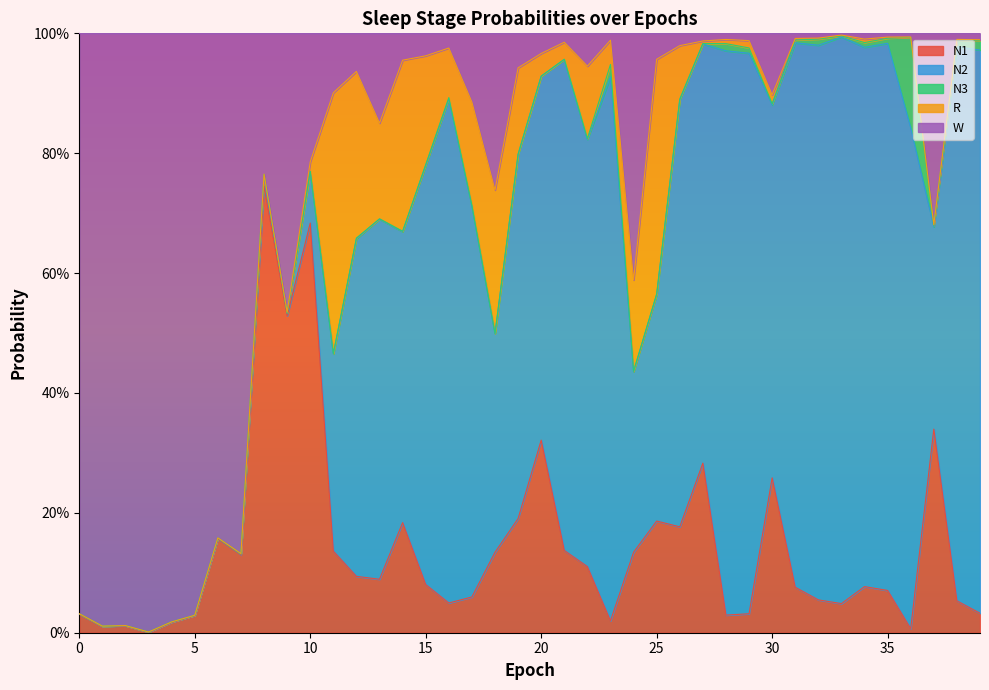

Reading left to right, extract all data points from this chart.

N1: 0.0	0.0	0.0	0.0	0.0	0.0	0.2	0.1	0.7	0.5	0.7	0.1	0.1	0.1	0.2	0.1	0.0	0.1	0.1	0.2	0.3	0.1	0.1	0.0	0.1	0.2	0.2	0.3	0.0	0.0	0.3	0.1	0.1	0.0	0.1	0.1	0.0	0.3	0.1	0.0
N2: 0.0	0.0	0.0	0.0	0.0	0.0	0.0	0.0	0.0	0.0	0.1	0.3	0.6	0.6	0.5	0.7	0.8	0.7	0.4	0.6	0.6	0.8	0.7	0.9	0.3	0.4	0.7	0.7	0.9	0.9	0.6	0.9	0.9	0.9	0.9	0.9	0.8	0.3	0.9	0.9
N3: 0.0	0.0	0.0	0.0	0.0	0.0	0.0	0.0	0.0	0.0	0.0	0.0	0.0	0.0	0.0	0.0	0.0	0.0	0.0	0.0	0.0	0.0	0.0	0.0	0.0	0.0	0.0	0.0	0.0	0.0	0.0	0.0	0.0	0.0	0.0	0.0	0.2	0.0	0.0	0.0
R: 0.0	0.0	0.0	0.0	0.0	0.0	0.0	0.0	0.0	0.0	0.0	0.4	0.3	0.2	0.3	0.2	0.1	0.2	0.2	0.1	0.0	0.0	0.1	0.0	0.2	0.4	0.1	0.0	0.0	0.0	0.0	0.0	0.0	0.0	0.0	0.0	0.0	0.0	0.0	0.0
W: 1.0	1.0	1.0	1.0	1.0	1.0	0.8	0.9	0.2	0.5	0.2	0.1	0.1	0.1	0.0	0.0	0.0	0.1	0.3	0.1	0.0	0.0	0.1	0.0	0.4	0.0	0.0	0.0	0.0	0.0	0.1	0.0	0.0	0.0	0.0	0.0	0.0	0.3	0.0	0.0